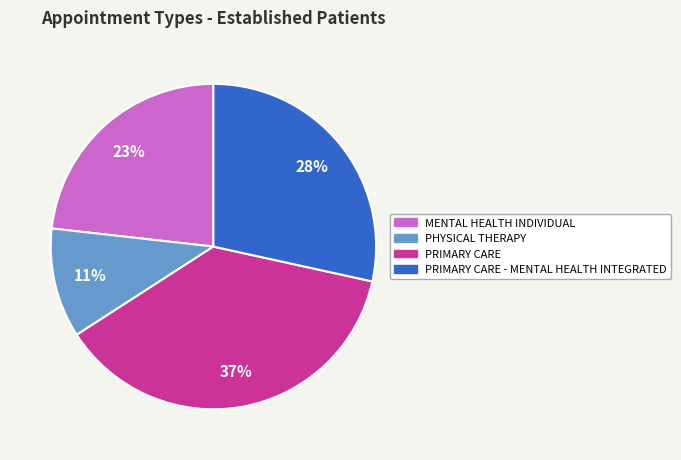

Between PHYSICAL THERAPY and MENTAL HEALTH INDIVIDUAL, which is larger?

MENTAL HEALTH INDIVIDUAL